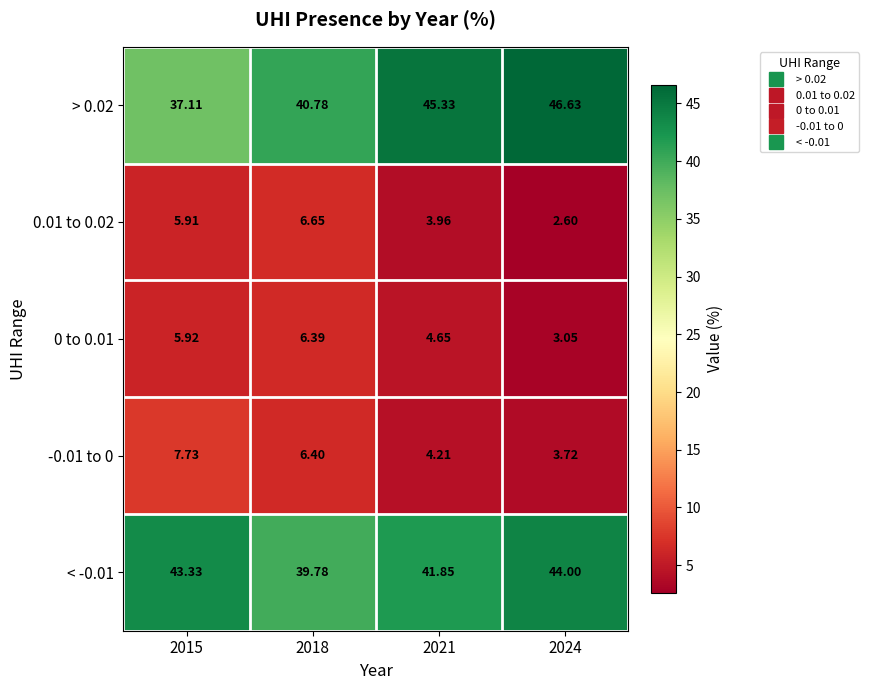

Is the value of 0.01 to 0.02 at 2024 greater than the value of -0.01 to 0 at 2015?

No